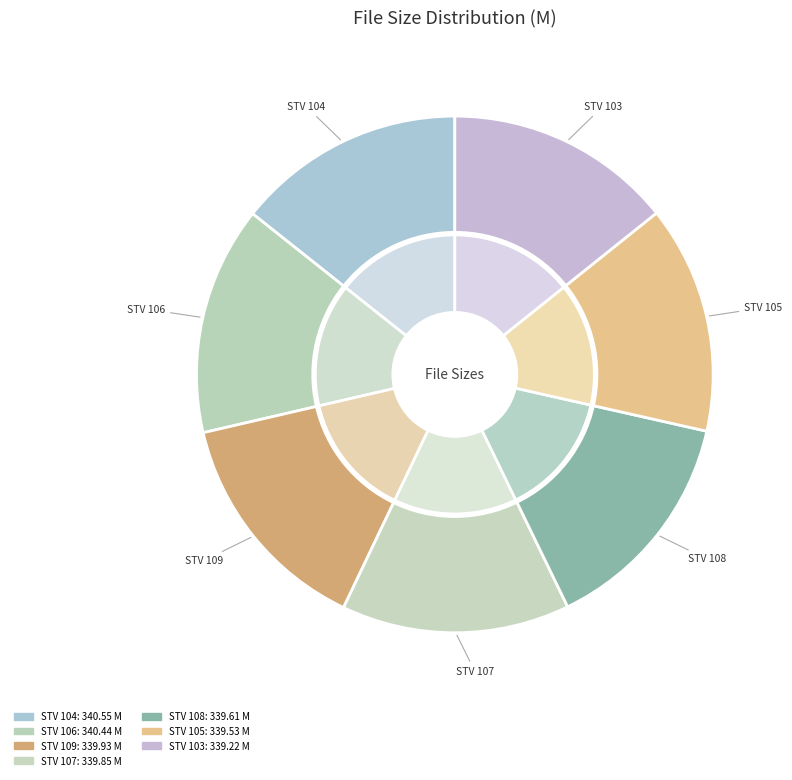

Approximately how many times larger is the value at STV 107 [inaki].avi compared to STV 106 [inaki].avi?

1.0